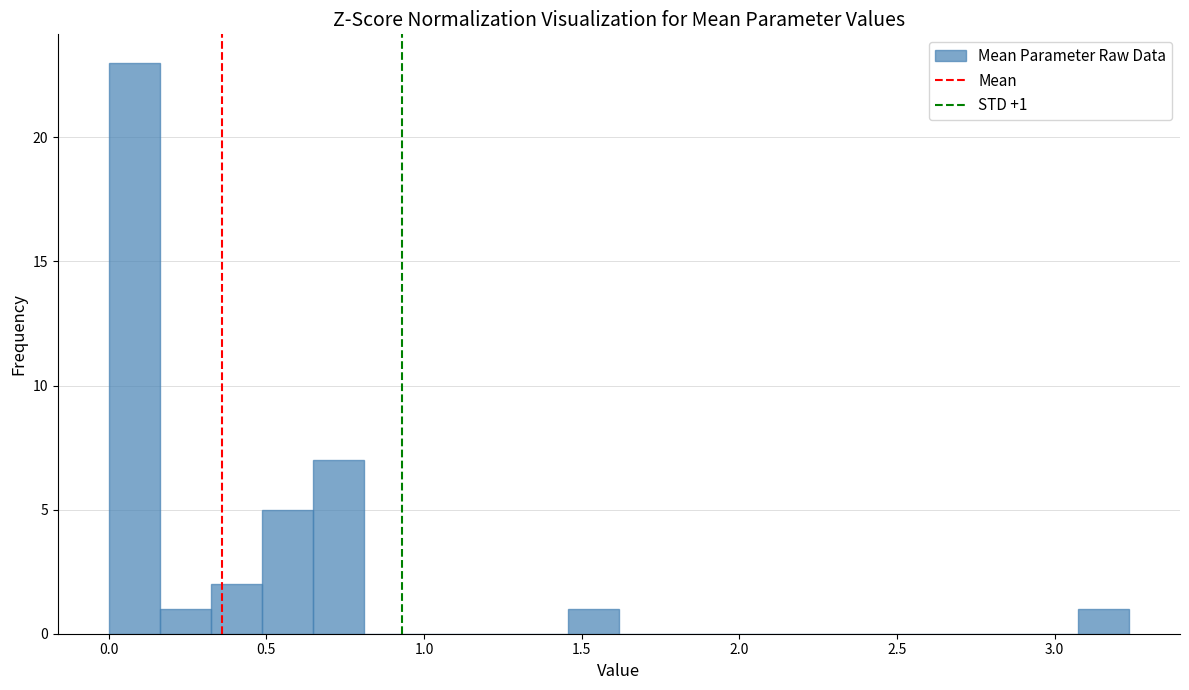

Read against the x-axis, roughly where is the centre of the tallest bar?

0.10